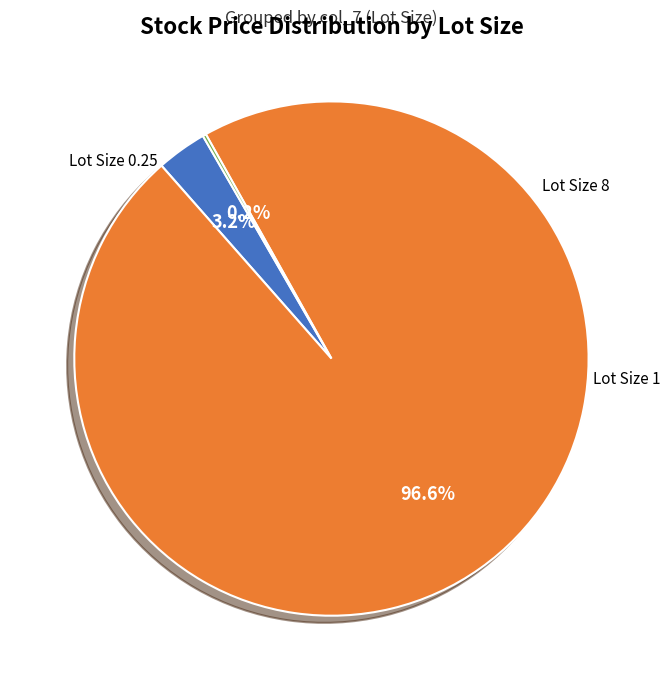

Is there any slice that represents more than half of the pie?

Yes